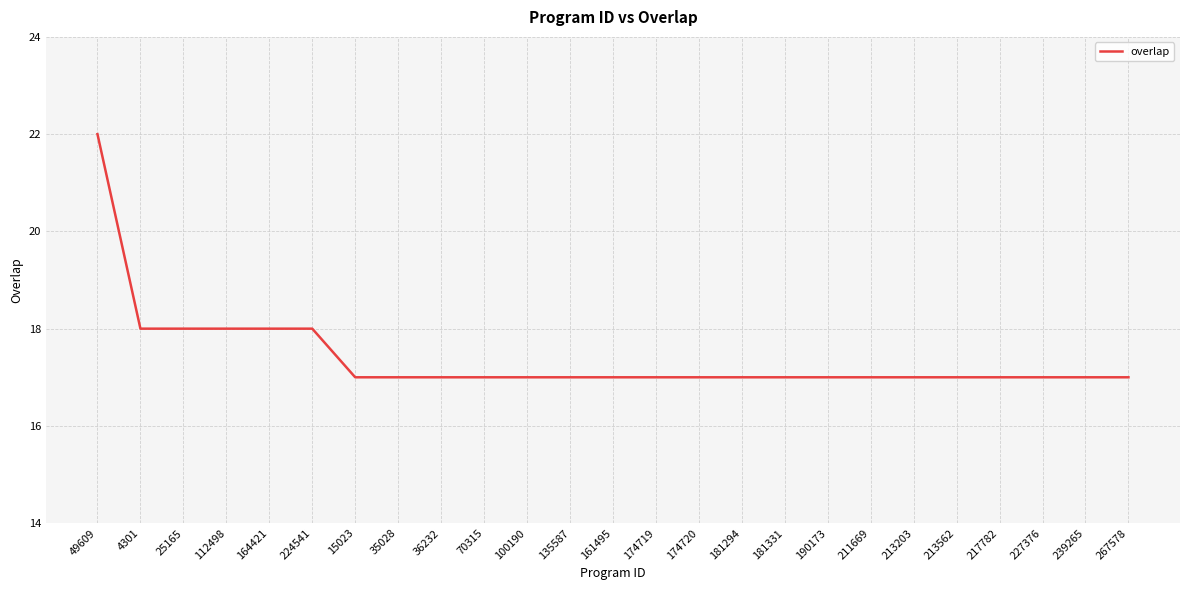

What is the minimum value shown in the chart?

17